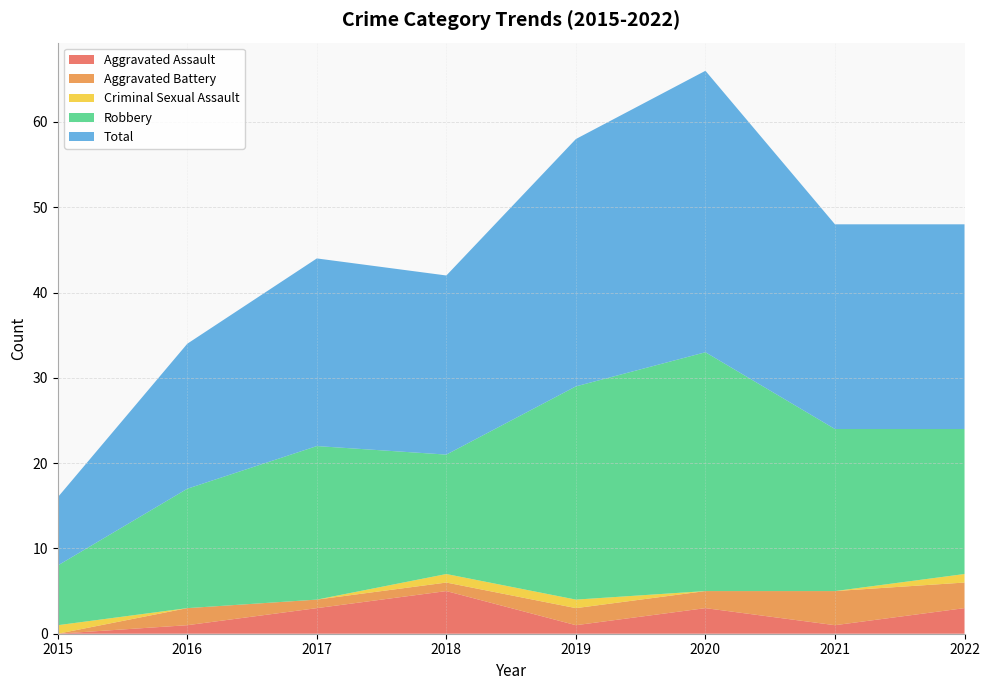

Reading right to left, extract all data points from this chart.

Aggravated Assault: 2022=3	2021=1	2020=3	2019=1	2018=5	2017=3	2016=1	2015=0
Aggravated Battery: 2022=3	2021=4	2020=2	2019=2	2018=1	2017=1	2016=2	2015=0
Criminal Sexual Assault: 2022=1	2021=0	2020=0	2019=1	2018=1	2017=0	2016=0	2015=1
Robbery: 2022=17	2021=19	2020=28	2019=25	2018=14	2017=18	2016=14	2015=7
Total: 2022=24	2021=24	2020=33	2019=29	2018=21	2017=22	2016=17	2015=8